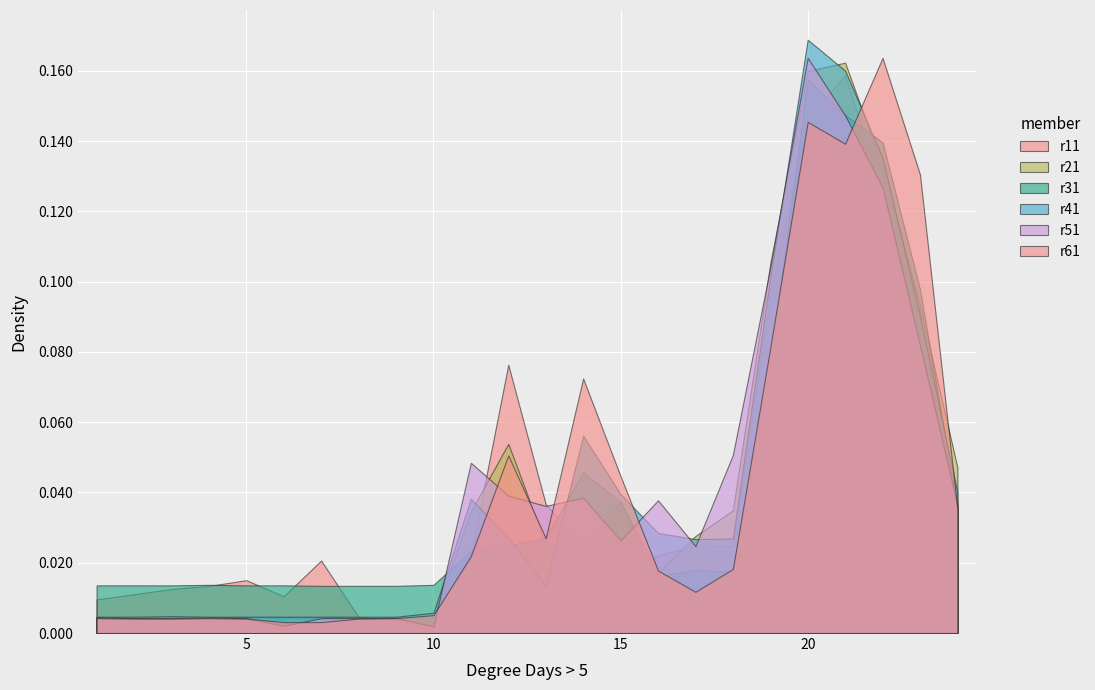

How many interior local valleys does the r11 series have?

4